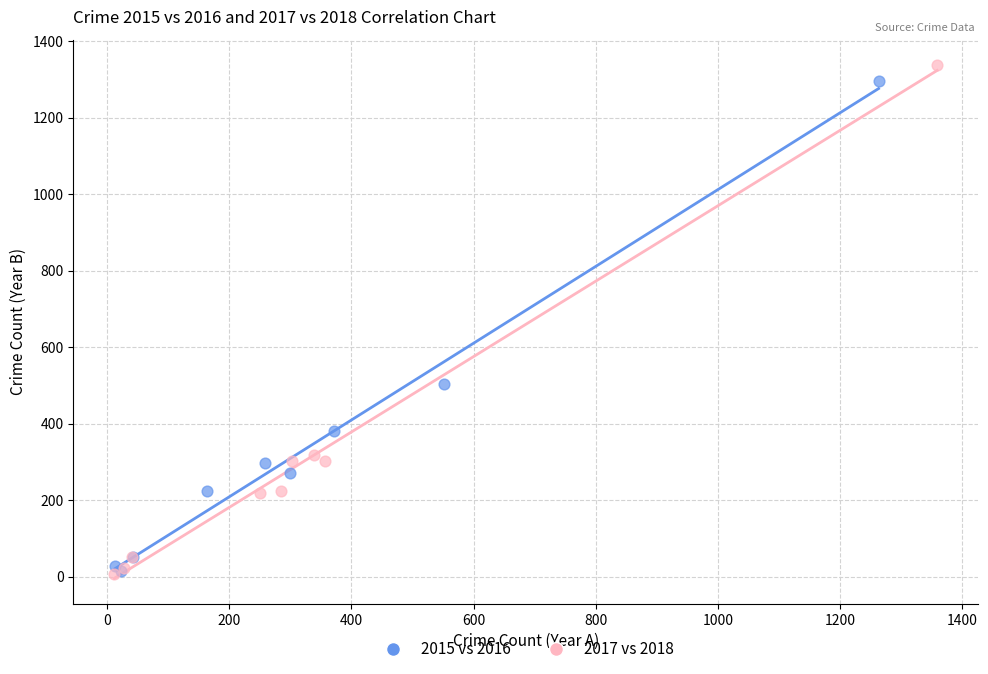

Which series has the largest Y range (max minus min)?

2017 vs 2018